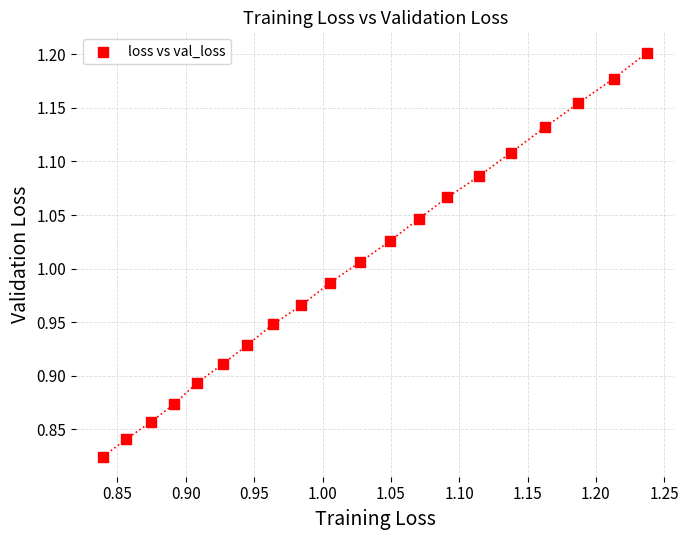

What is the range of X values (max minus min)?

0.4